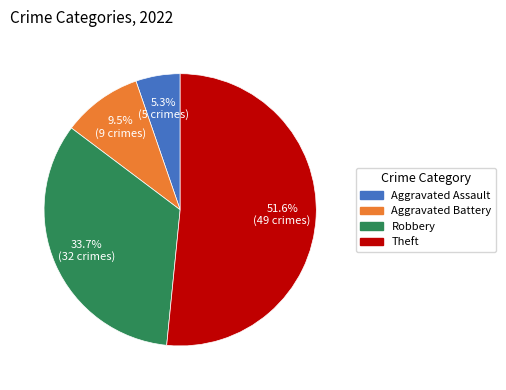

To the nearest percent, what percentage of the pie is Aggravated Assault?

5%